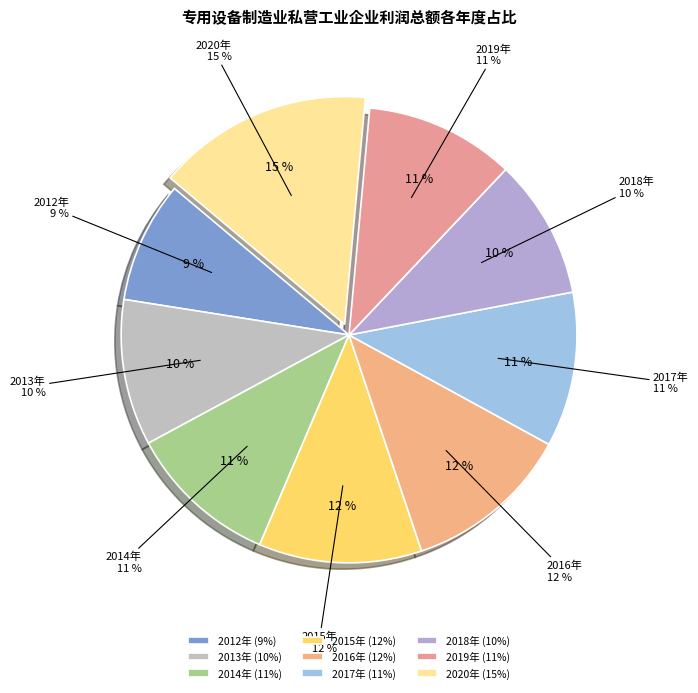

Rank the categories by value from lowest to highest.

2012年, 2018年, 2013年, 2019年, 2014年, 2017年, 2015年, 2016年, 2020年